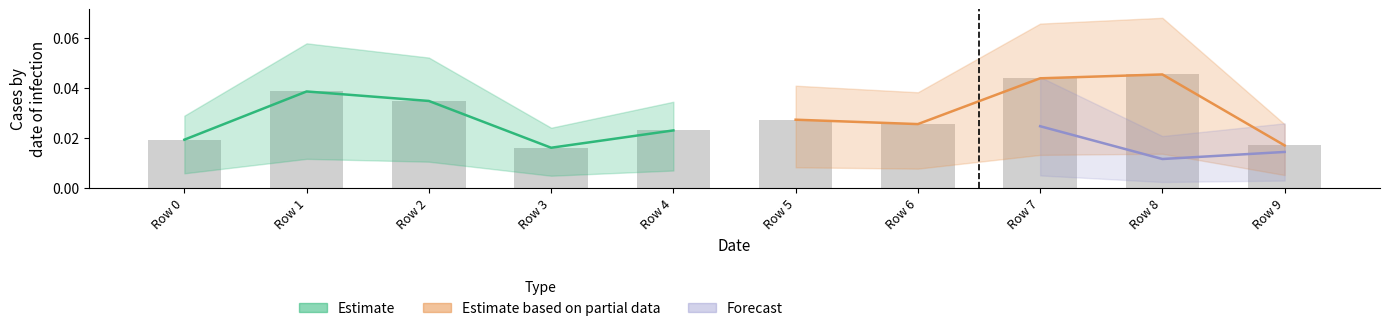

Between Row 1 and Row 4, which series saw the biggest shift?

Estimate